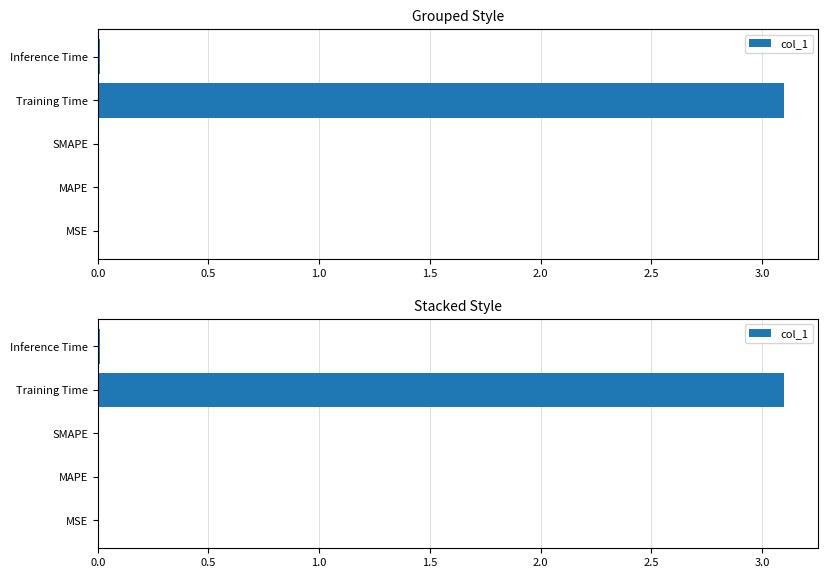

Reading right to left, transcribe all the data shown in this chart.

0.0	3.1	0.0	0.0	0.0